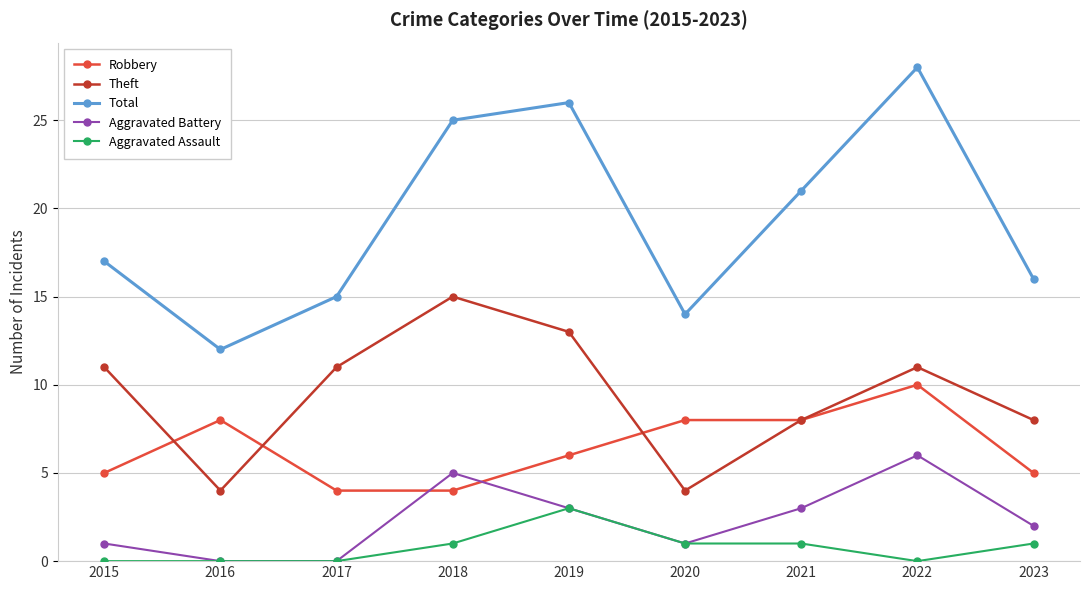

What is the value of the Theft point at the 4th from the left?

15